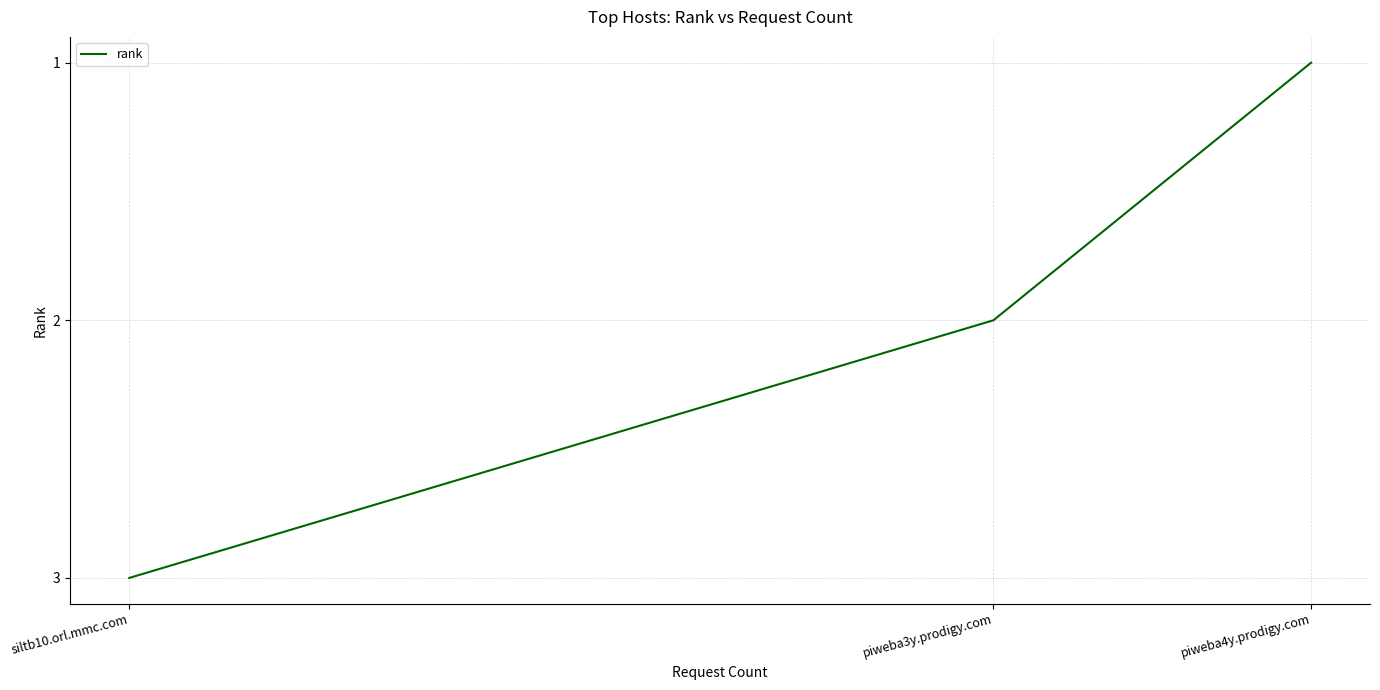

True or false: the data shows 3 at siltb10.orl.mmc.com.

True